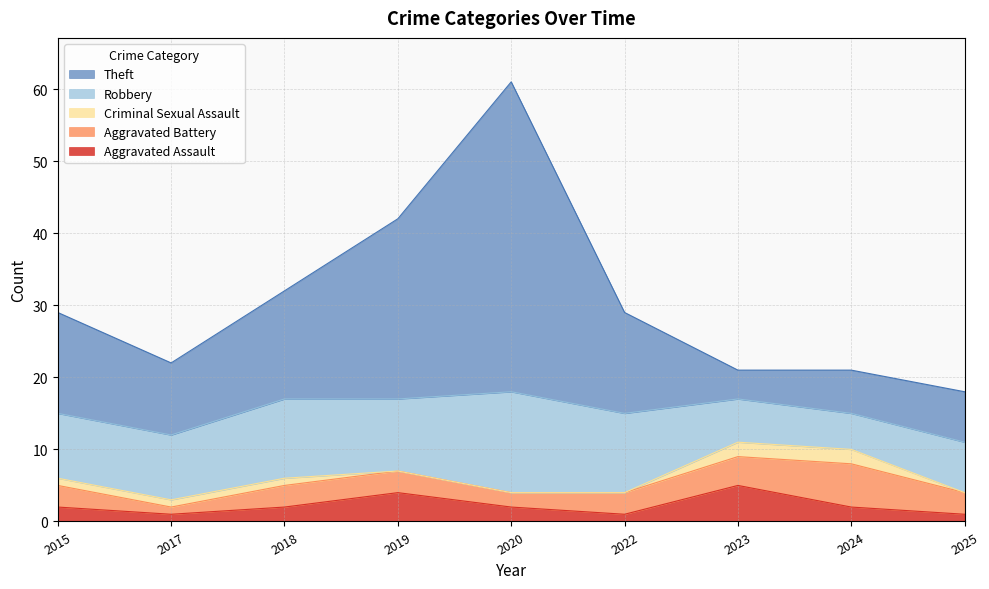

Which series has the largest range (max minus min)?

Theft